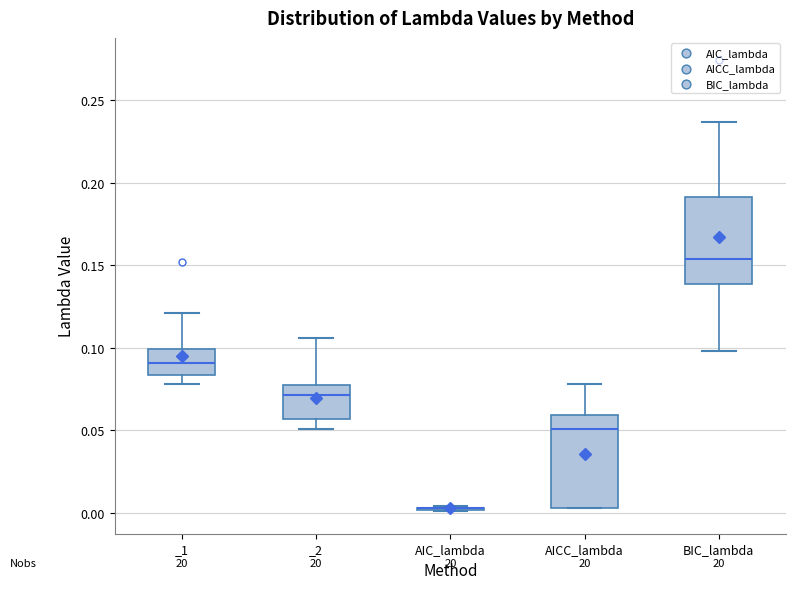

Reading left to right, transcribe this box plot: for each box, give where its median line is, the range the box spans, and where its two whiskers end, as read against the y-axis. The values are not printed on the chart, so give them approximately, as read against the axis.

_1: median 0.090, box 0.085 to 0.100, whiskers 0.080 to 0.120
_2: median 0.070, box 0.055 to 0.075, whiskers 0.050 to 0.105
AIC_lambda: box collapsed to a line at 0.005, whiskers 0.000 to 0.005
AICC_lambda: median 0.050, box 0.005 to 0.060, whiskers 0.005 to 0.080
BIC_lambda: median 0.155, box 0.140 to 0.190, whiskers 0.100 to 0.235